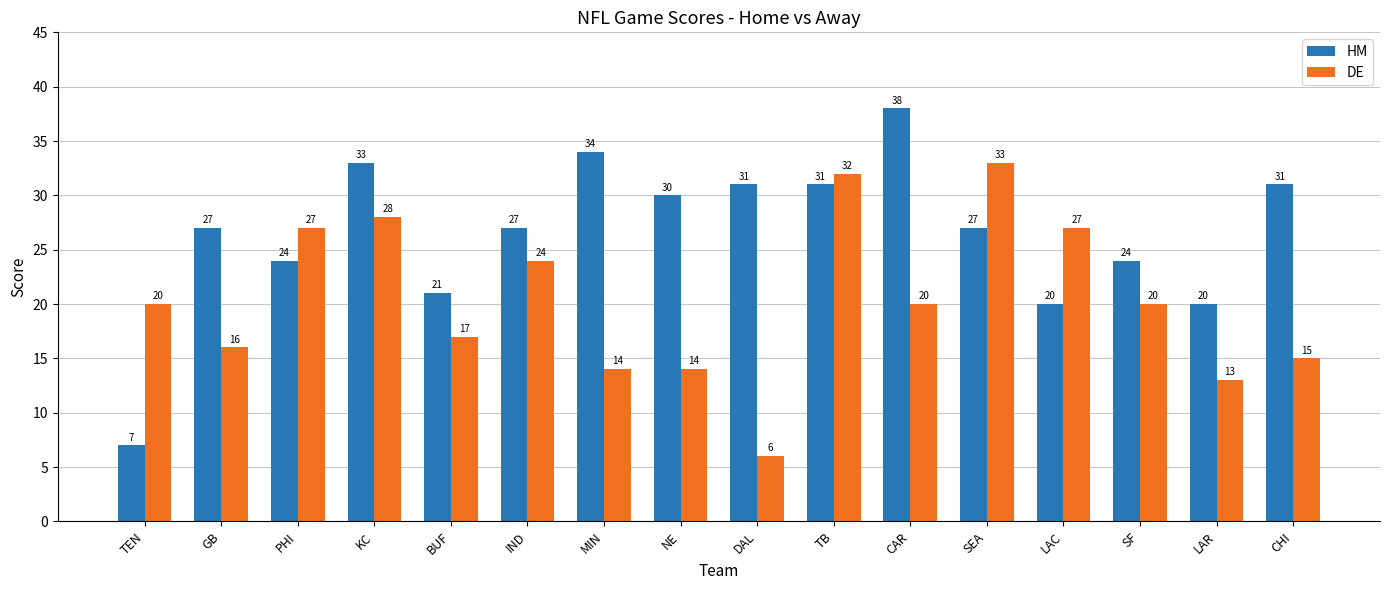

Does the chart contain any negative values?

No